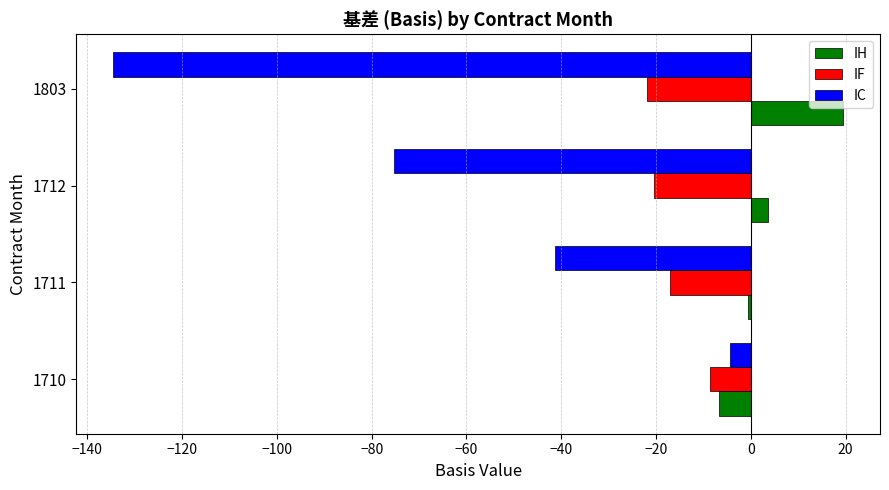

At 1712, list the series in order from smallest to largest.

IC, IF, IH